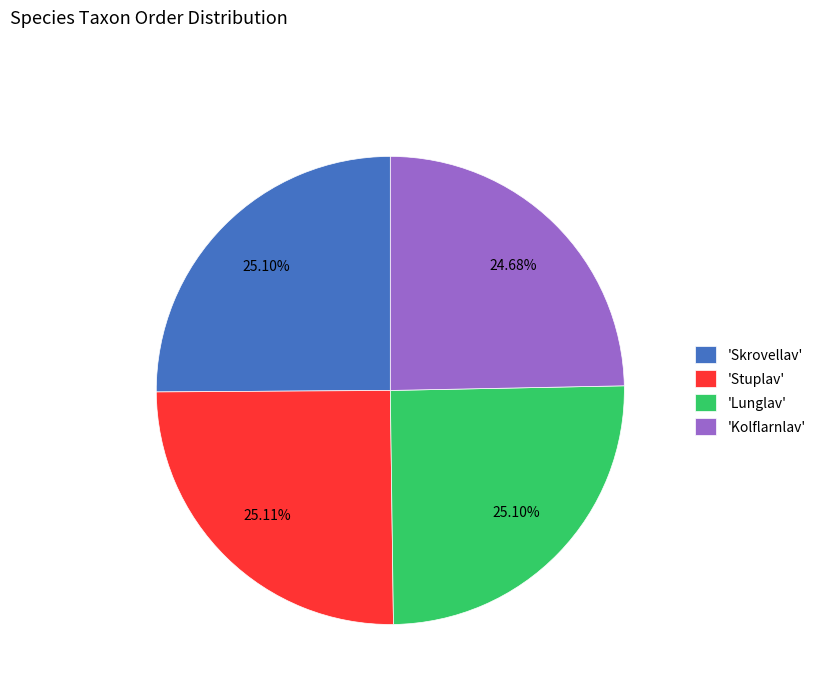

Approximately how many times larger is the value at 'Stuplav' compared to 'Lunglav'?

1.0